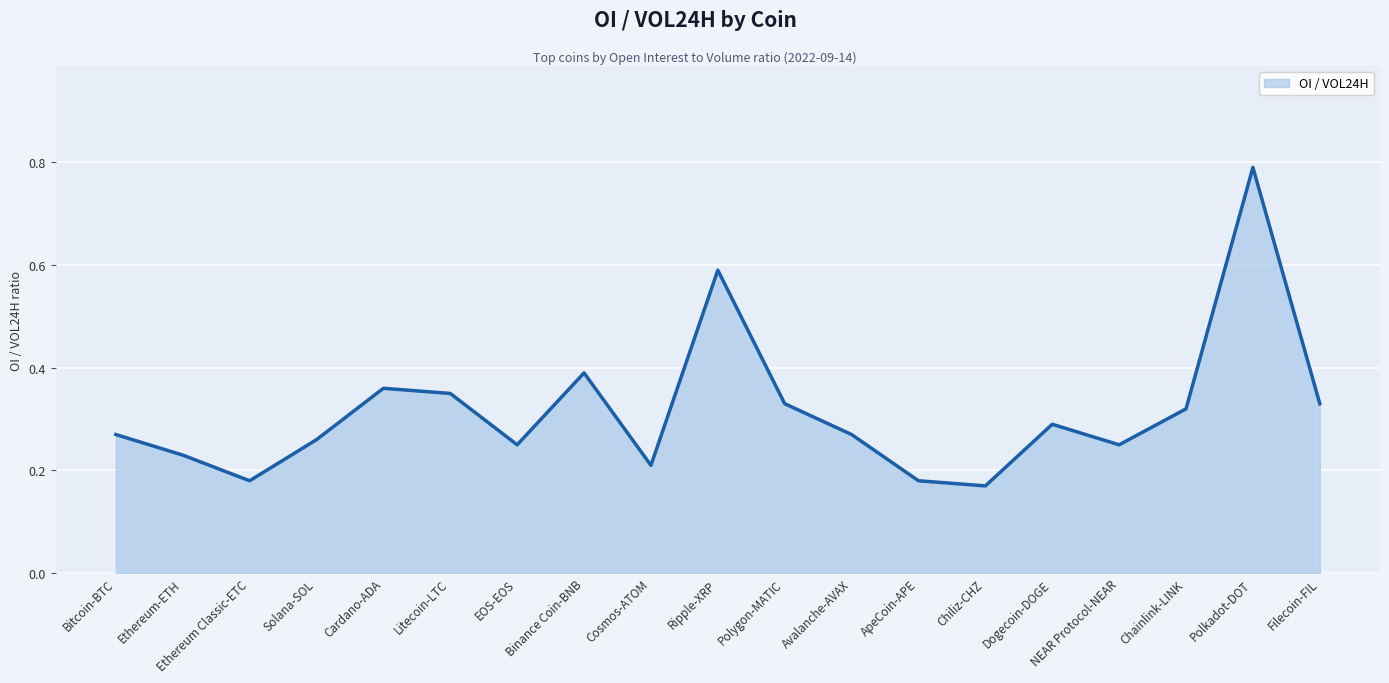

Which label corresponds to the largest value in the chart?

Polkadot-DOT